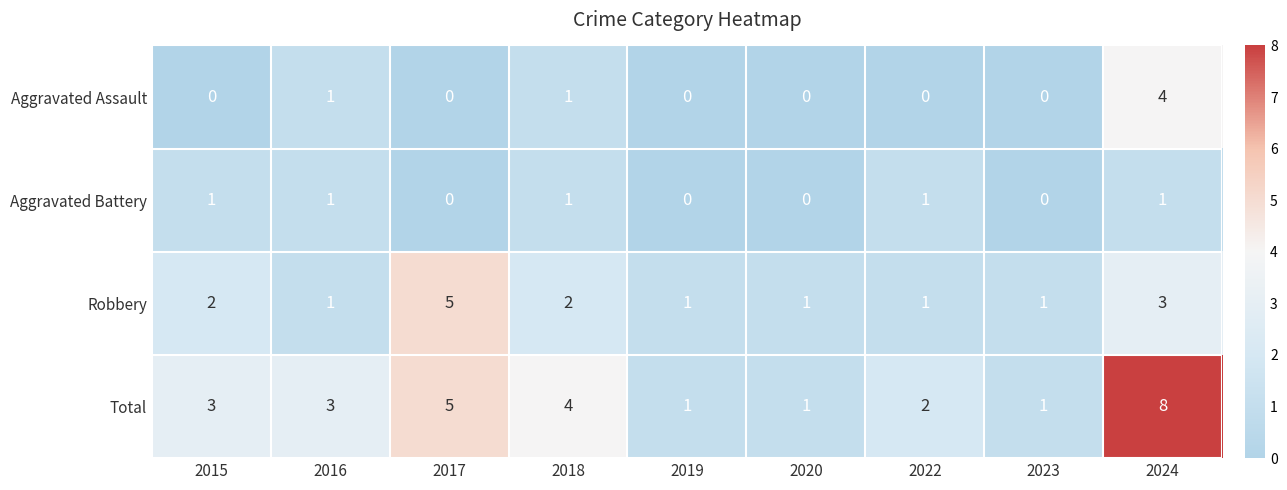

What is the difference between the maximum and second lowest values in the Total series?

7